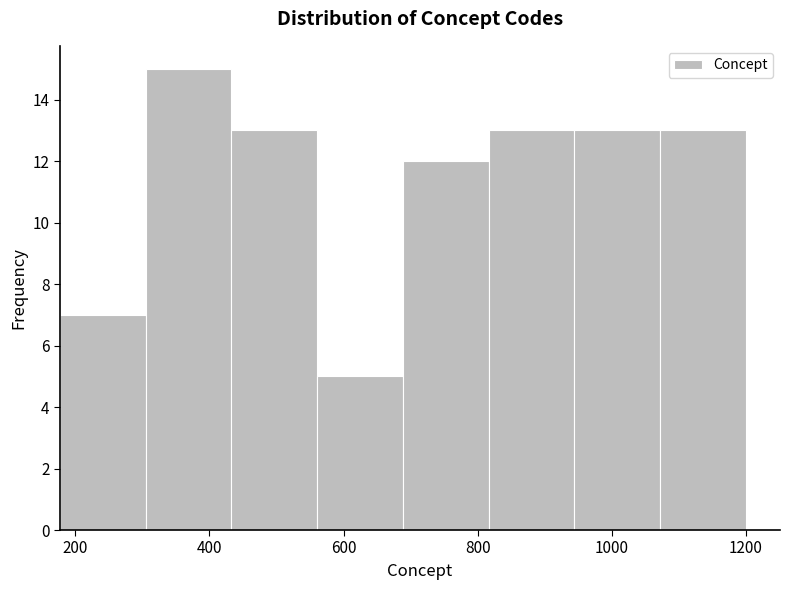

How tall is the bar that spans 180 to 300 on the x-axis? Neither the bar edges nor the heights are printed on the chart, so give them approximately, as read against the axes.

7